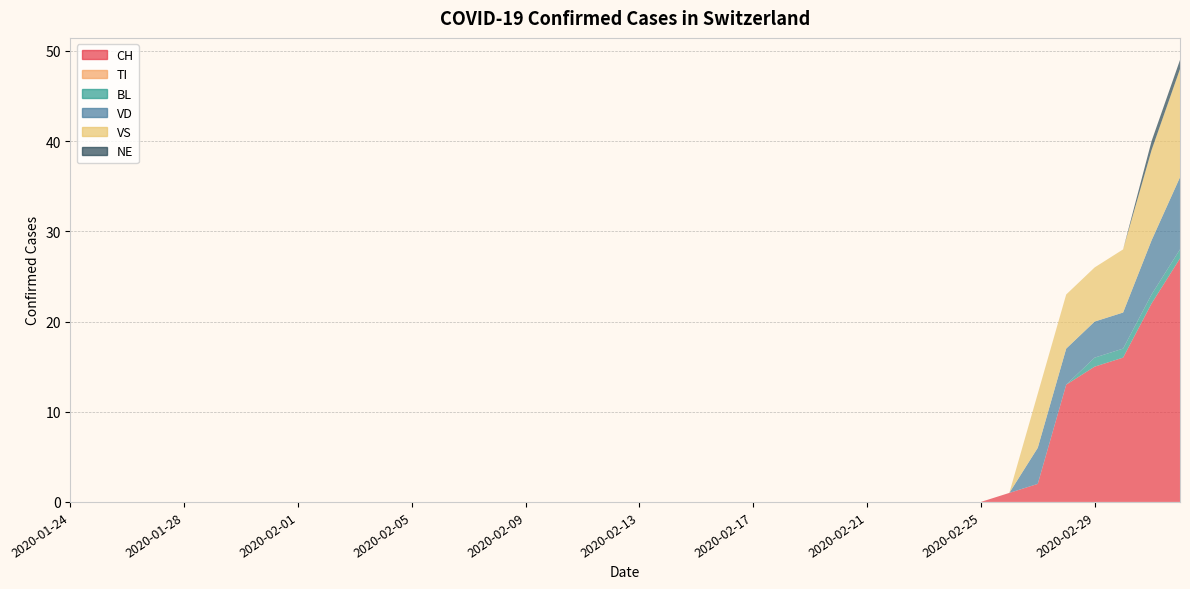

Reading left to right, list all the values displayed in this chart.

CH: 0	0	0	0	0	0	0	0	0	0	0	0	0	0	0	0	0	0	0	0	0	0	0	0	0	0	0	0	0	0	0	0	0	1	2	13	15	16	22	27
TI: 0	0	0	0	0	0	0	0	0	0	0	0	0	0	0	0	0	0	0	0	0	0	0	0	0	0	0	0	0	0	0	0	0	0	0	0	0	0	0	0
BL: 0	0	0	0	0	0	0	0	0	0	0	0	0	0	0	0	0	0	0	0	0	0	0	0	0	0	0	0	0	0	0	0	0	0	0	0	1	1	1	1
VD: 0	0	0	0	0	0	0	0	0	0	0	0	0	0	0	0	0	0	0	0	0	0	0	0	0	0	0	0	0	0	0	0	0	0	4	4	4	4	6	8
VS: 0	0	0	0	0	0	0	0	0	0	0	0	0	0	0	0	0	0	0	0	0	0	0	0	0	0	0	0	0	0	0	0	0	0	6	6	6	7	10	12
NE: 0	0	0	0	0	0	0	0	0	0	0	0	0	0	0	0	0	0	0	0	0	0	0	0	0	0	0	0	0	0	0	0	0	0	0	0	0	0	1	1